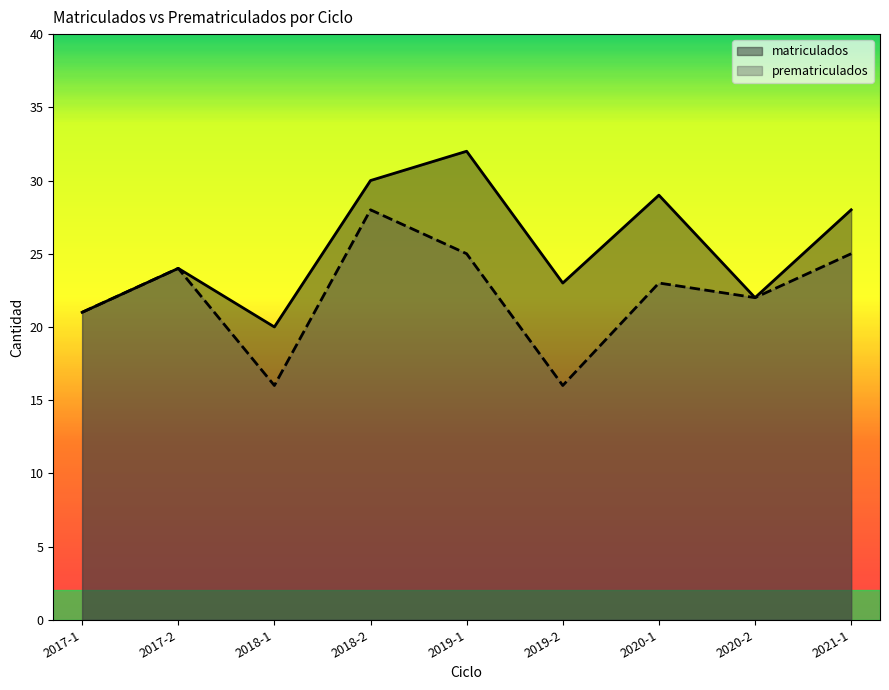

Between 2021-1 and 2017-2, which is larger?

2021-1